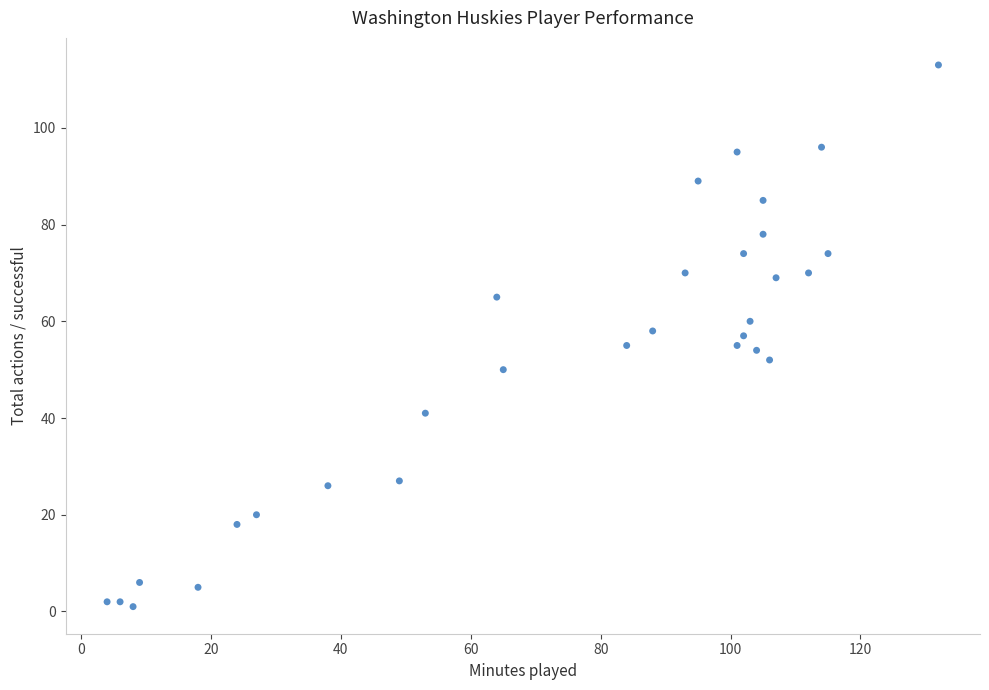

What is the range of X values (max minus min)?

128